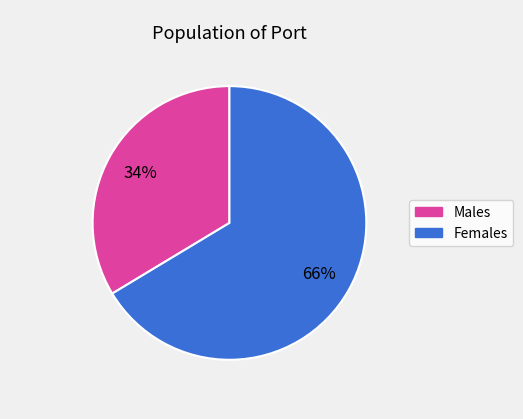

Is there any slice that represents more than half of the pie?

Yes